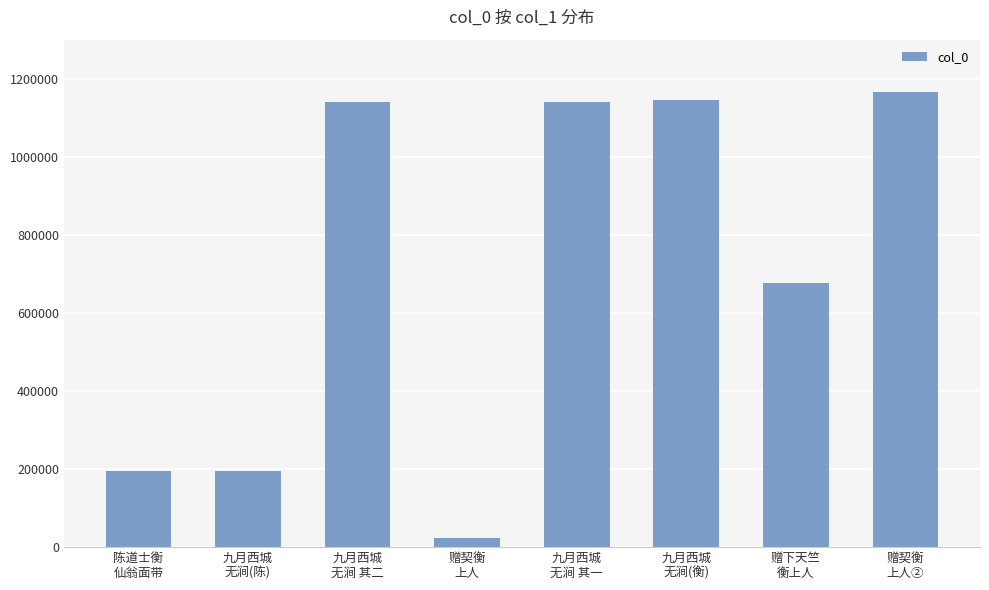

Count the number of data series in this chart.

1